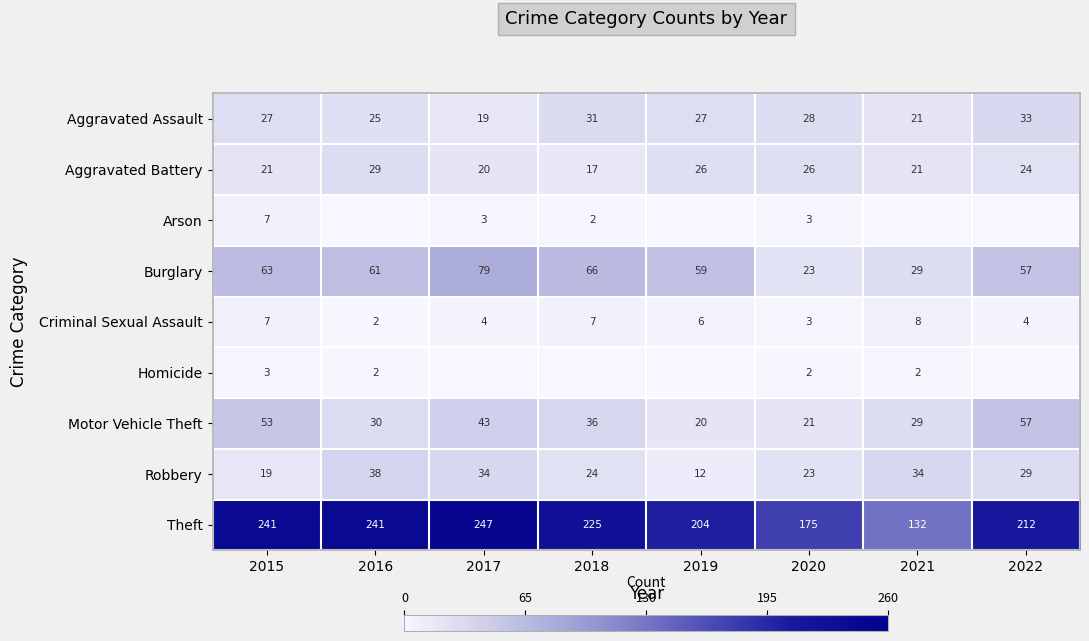

How many values in the Criminal Sexual Assault series are below 6?

4